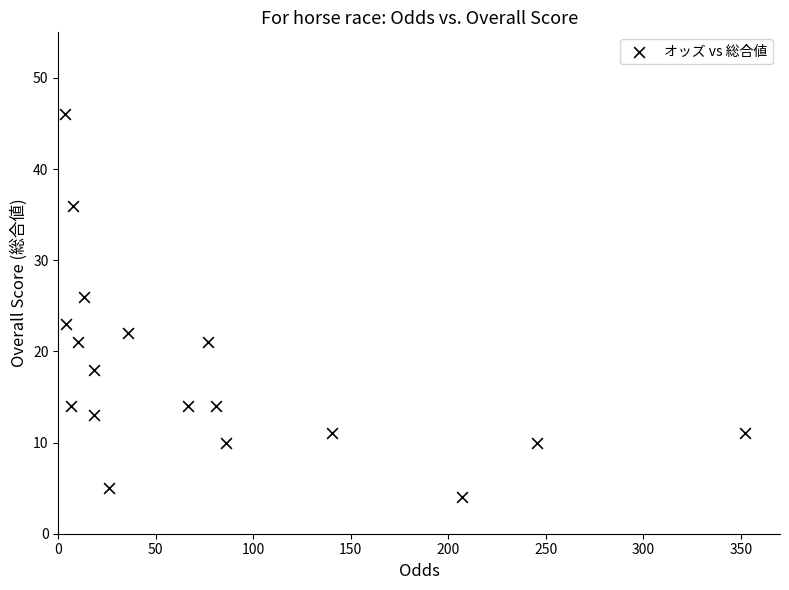

What is the range of Y values (max minus min)?

42